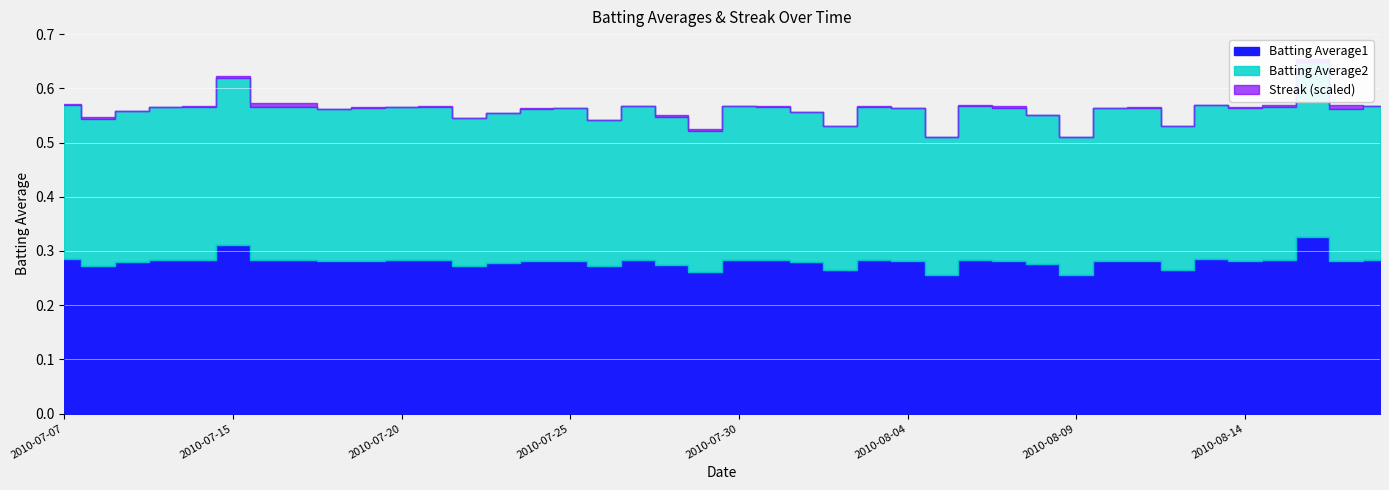

Reading right to left, what are all the values shown in this chart?

Batting Average1: 2010-08-18=0.3	2010-08-17=0.3	2010-08-16=0.3	2010-08-15=0.3	2010-08-14=0.3	2010-08-13=0.3	2010-08-12=0.3	2010-08-11=0.3	2010-08-10=0.3	2010-08-09=0.3	2010-08-08=0.3	2010-08-07=0.3	2010-08-06=0.3	2010-08-05=0.3	2010-08-04=0.3	2010-08-03=0.3	2010-08-02=0.3	2010-08-01=0.3	2010-07-31=0.3	2010-07-30=0.3	2010-07-29=0.3	2010-07-28=0.3	2010-07-27=0.3	2010-07-26=0.3	2010-07-25=0.3	2010-07-24=0.3	2010-07-23=0.3	2010-07-22=0.3	2010-07-21=0.3	2010-07-20=0.3	2010-07-19=0.3	2010-07-18=0.3	2010-07-17=0.3	2010-07-16=0.3	2010-07-15=0.3	2010-07-11=0.3	2010-07-10=0.3	2010-07-09=0.3	2010-07-08=0.3	2010-07-07=0.3
Batting Average2: 2010-08-18=0.3	2010-08-17=0.3	2010-08-16=0.3	2010-08-15=0.3	2010-08-14=0.3	2010-08-13=0.3	2010-08-12=0.3	2010-08-11=0.3	2010-08-10=0.3	2010-08-09=0.3	2010-08-08=0.3	2010-08-07=0.3	2010-08-06=0.3	2010-08-05=0.3	2010-08-04=0.3	2010-08-03=0.3	2010-08-02=0.3	2010-08-01=0.3	2010-07-31=0.3	2010-07-30=0.3	2010-07-29=0.3	2010-07-28=0.3	2010-07-27=0.3	2010-07-26=0.3	2010-07-25=0.3	2010-07-24=0.3	2010-07-23=0.3	2010-07-22=0.3	2010-07-21=0.3	2010-07-20=0.3	2010-07-19=0.3	2010-07-18=0.3	2010-07-17=0.3	2010-07-16=0.3	2010-07-15=0.3	2010-07-11=0.3	2010-07-10=0.3	2010-07-09=0.3	2010-07-08=0.3	2010-07-07=0.3
Streak: 2010-08-18=0.0	2010-08-17=8.0	2010-08-16=6.0	2010-08-15=4.0	2010-08-14=2.0	2010-08-13=0.0	2010-08-12=0.0	2010-08-11=2.0	2010-08-10=0.0	2010-08-09=0.0	2010-08-08=0.0	2010-08-07=4.0	2010-08-06=2.0	2010-08-05=0.0	2010-08-04=0.0	2010-08-03=2.0	2010-08-02=0.0	2010-08-01=0.0	2010-07-31=2.0	2010-07-30=0.0	2010-07-29=4.0	2010-07-28=2.0	2010-07-27=0.0	2010-07-26=0.0	2010-07-25=0.0	2010-07-24=2.0	2010-07-23=0.0	2010-07-22=0.0	2010-07-21=2.0	2010-07-20=0.0	2010-07-19=2.0	2010-07-18=0.0	2010-07-17=8.0	2010-07-16=6.0	2010-07-15=4.0	2010-07-11=2.0	2010-07-10=0.0	2010-07-09=0.0	2010-07-08=4.0	2010-07-07=2.0